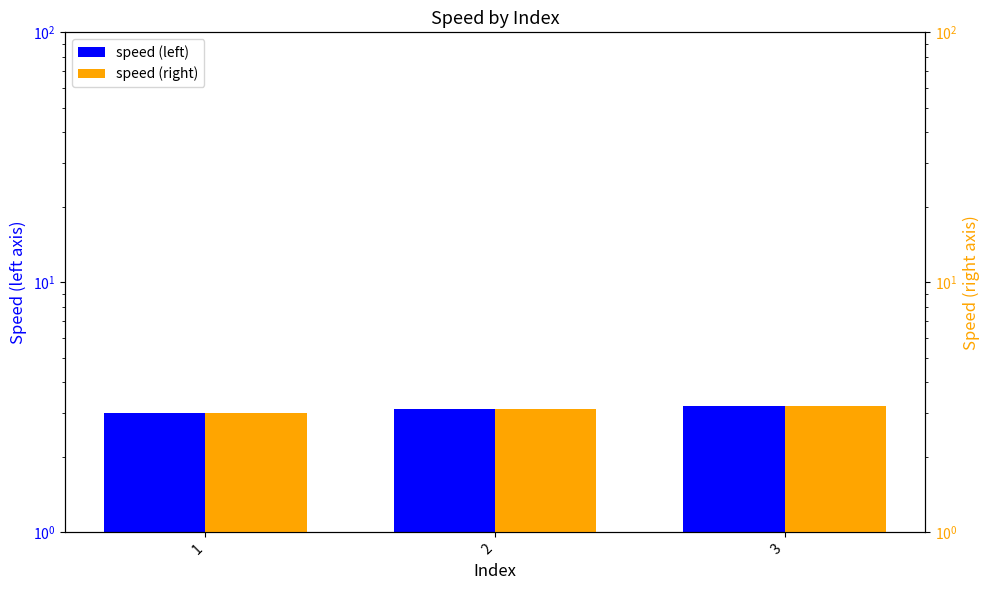

How many groups of bars are there?

3